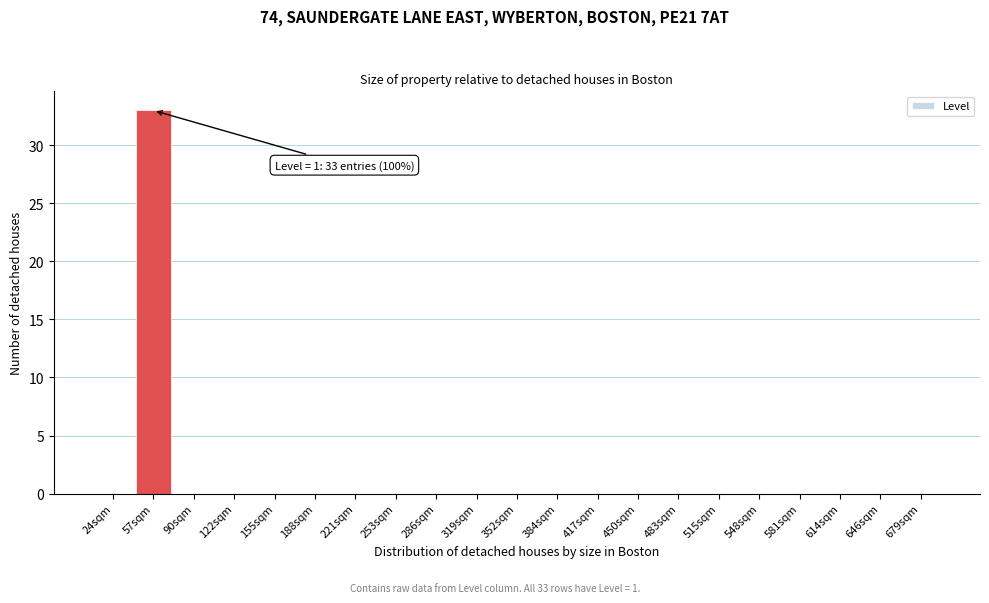

Reading right to left, list all the values displayed in this chart.

679sqm=0	646sqm=0	614sqm=0	581sqm=0	548sqm=0	515sqm=0	483sqm=0	450sqm=0	417sqm=0	384sqm=0	352sqm=0	319sqm=0	286sqm=0	253sqm=0	221sqm=0	188sqm=0	155sqm=0	122sqm=0	90sqm=0	57sqm=33	24sqm=0